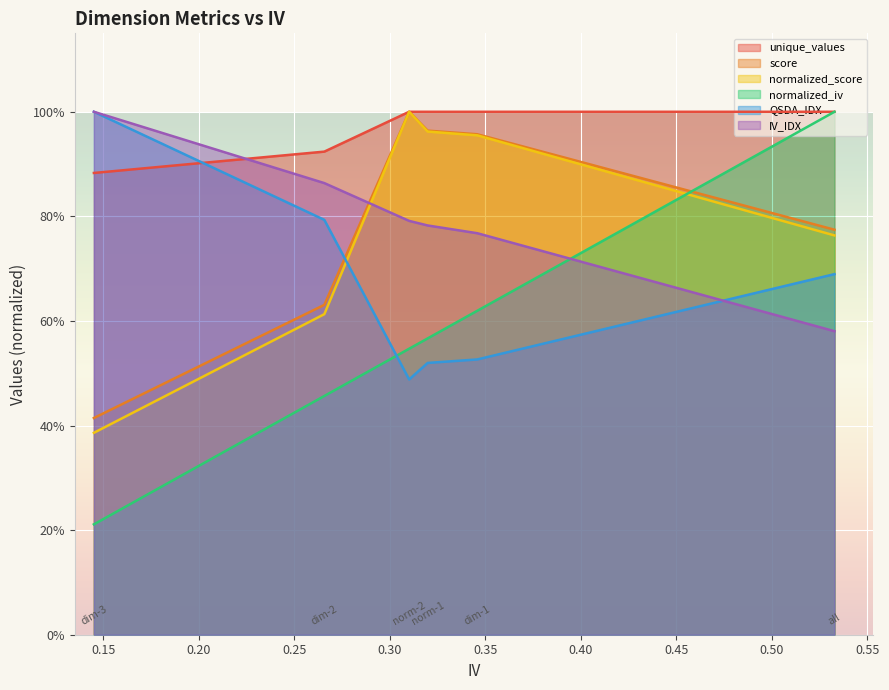

At how many categories does at least one series exceed 0?

6